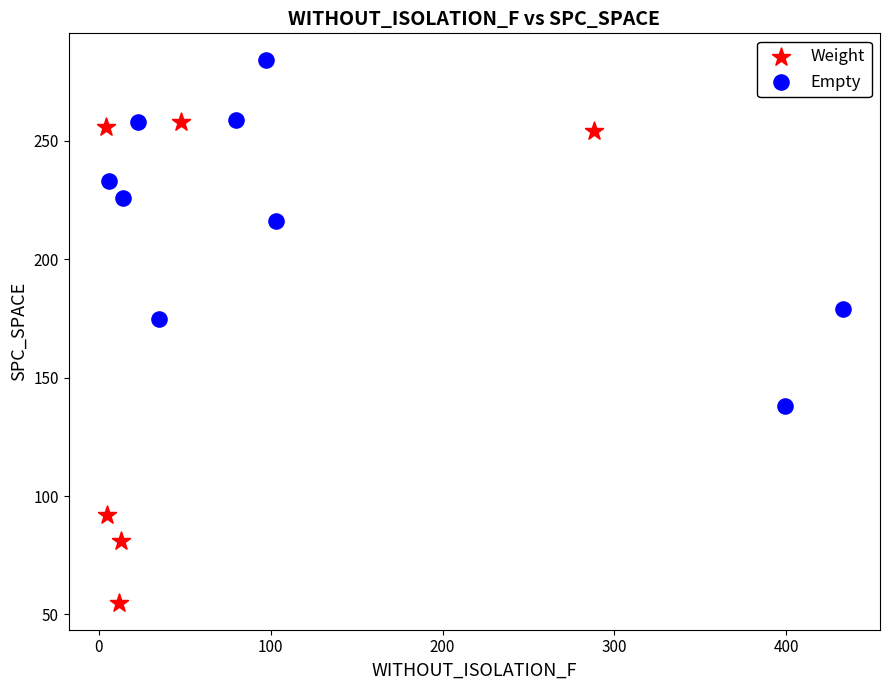

Which series reaches the maximum Y coordinate?

Empty